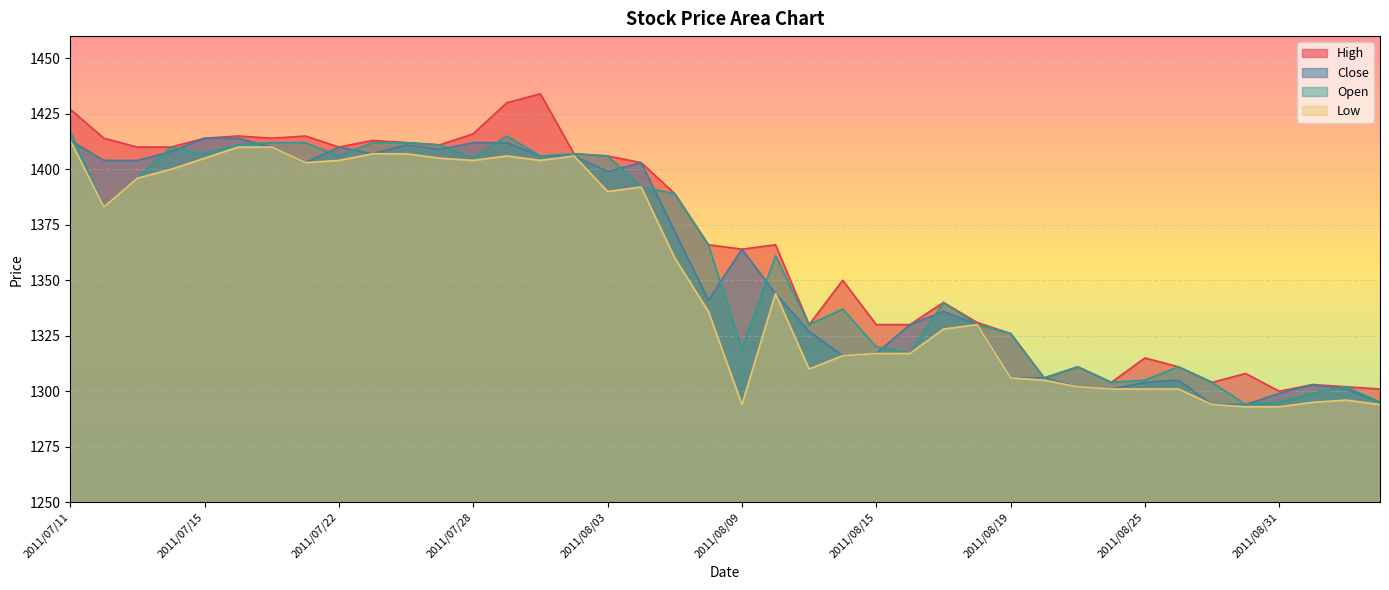

Rank the series at 2011/08/09 from lowest to highest value.

Low, Open, Close, High